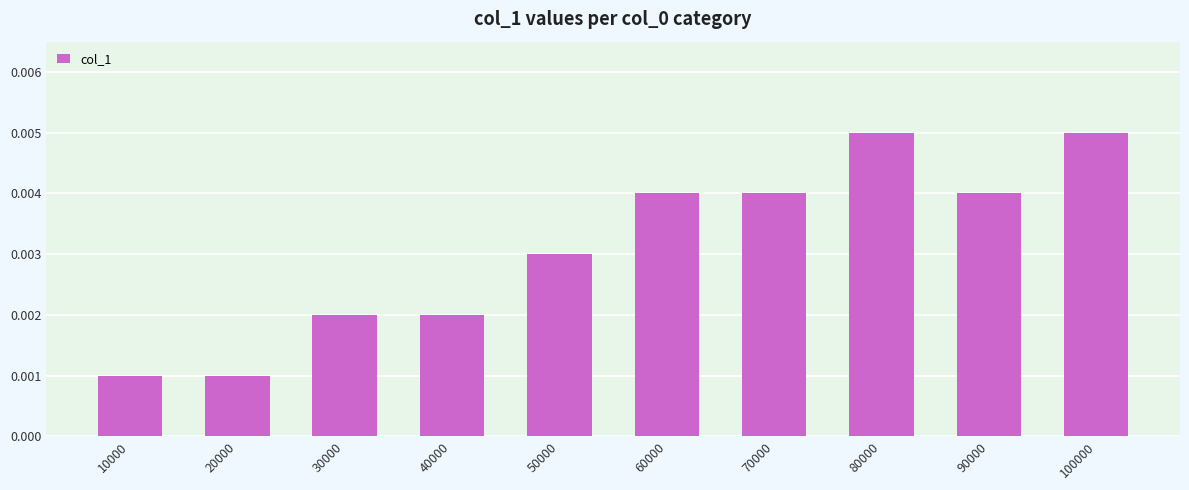

Count the values in the range 0 to 1.

10